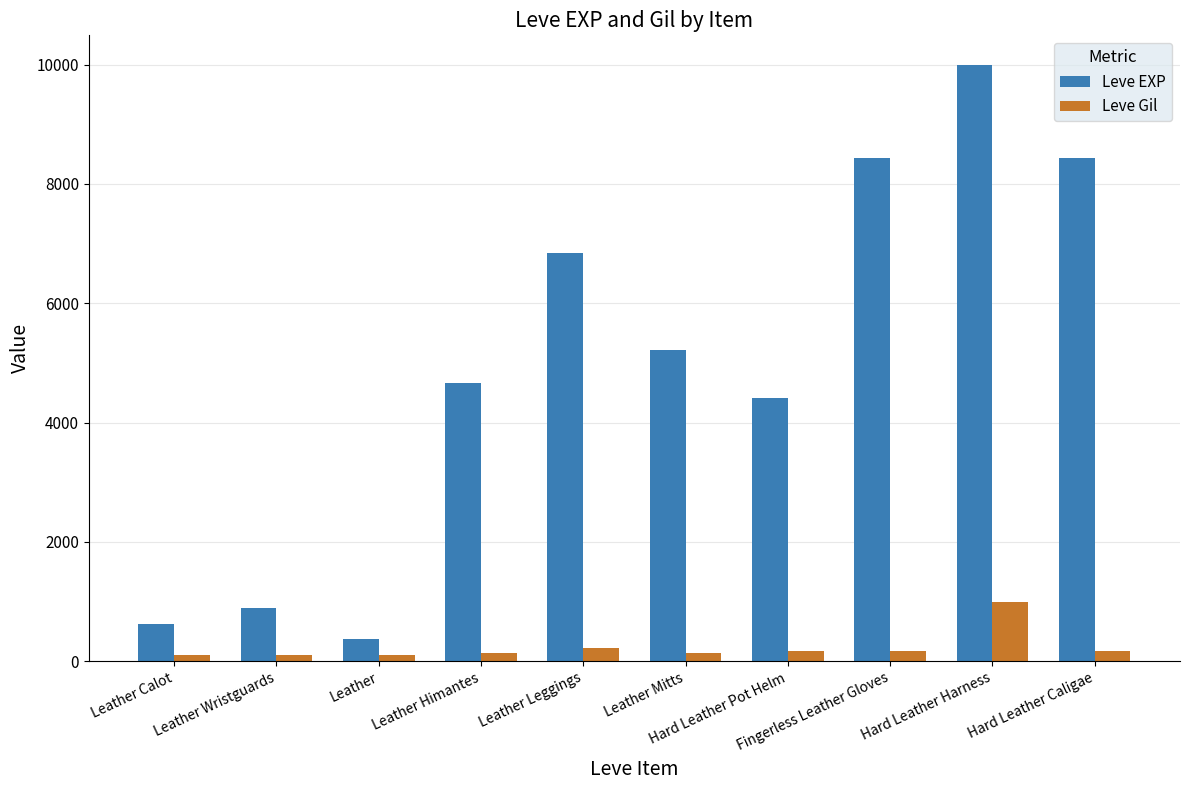

What is the label of the 5th bar from the right?

Leather Mitts